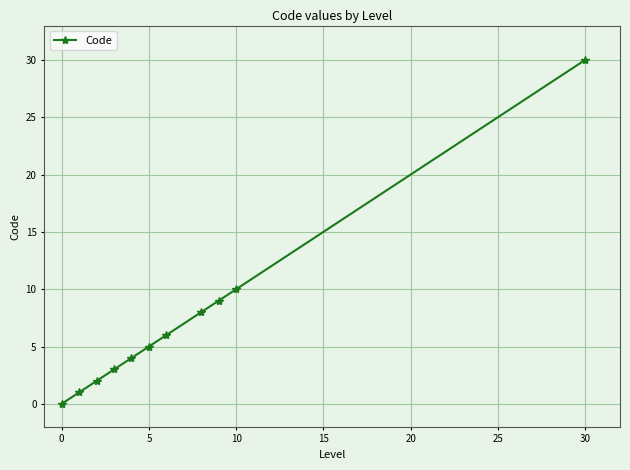

Reading left to right, list all the values displayed in this chart.

0	1	2	3	4	5	6	8	9	10	30